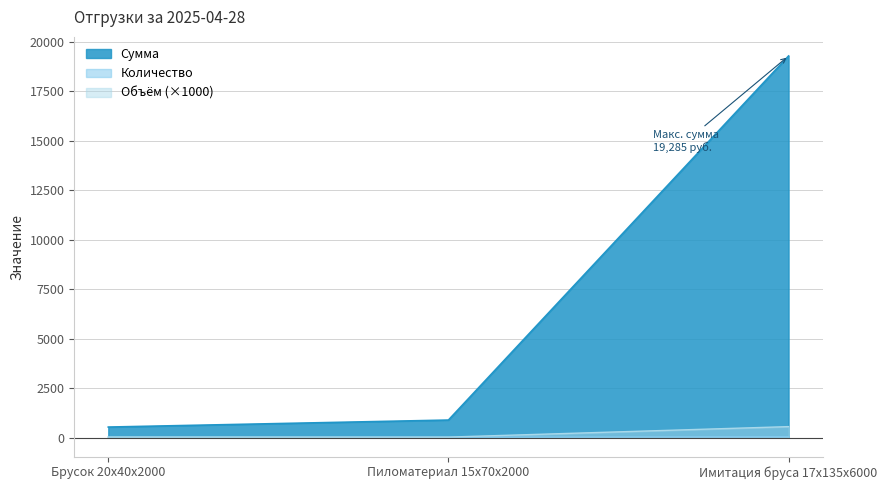

Rank the series at Брусок 20x40x2000 from highest to lowest value.

Сумма, Объём, Количество